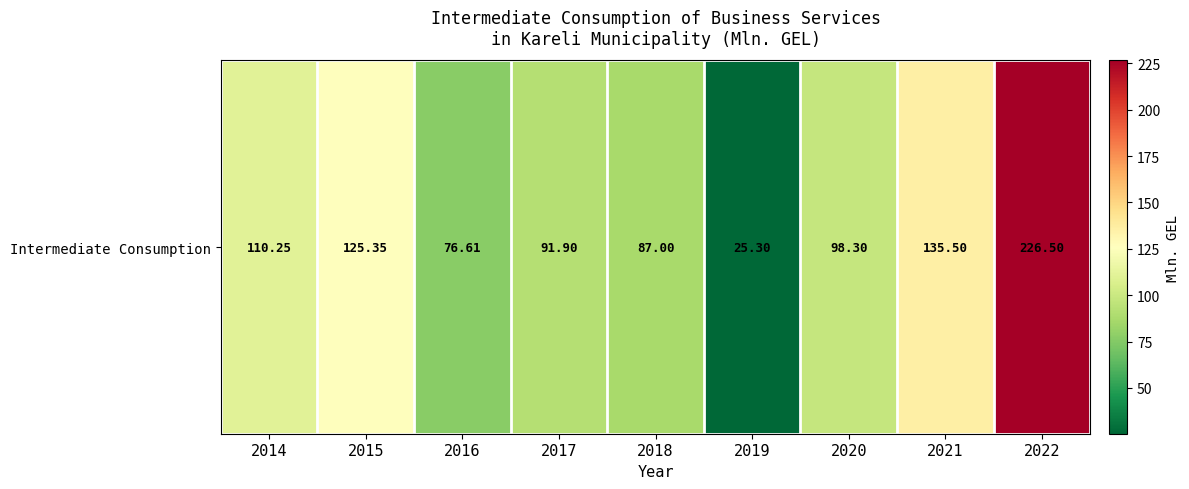

Reading left to right, list all the values displayed in this chart.

2014=110.3	2015=125.4	2016=76.6	2017=91.9	2018=87.0	2019=25.3	2020=98.3	2021=135.5	2022=226.5